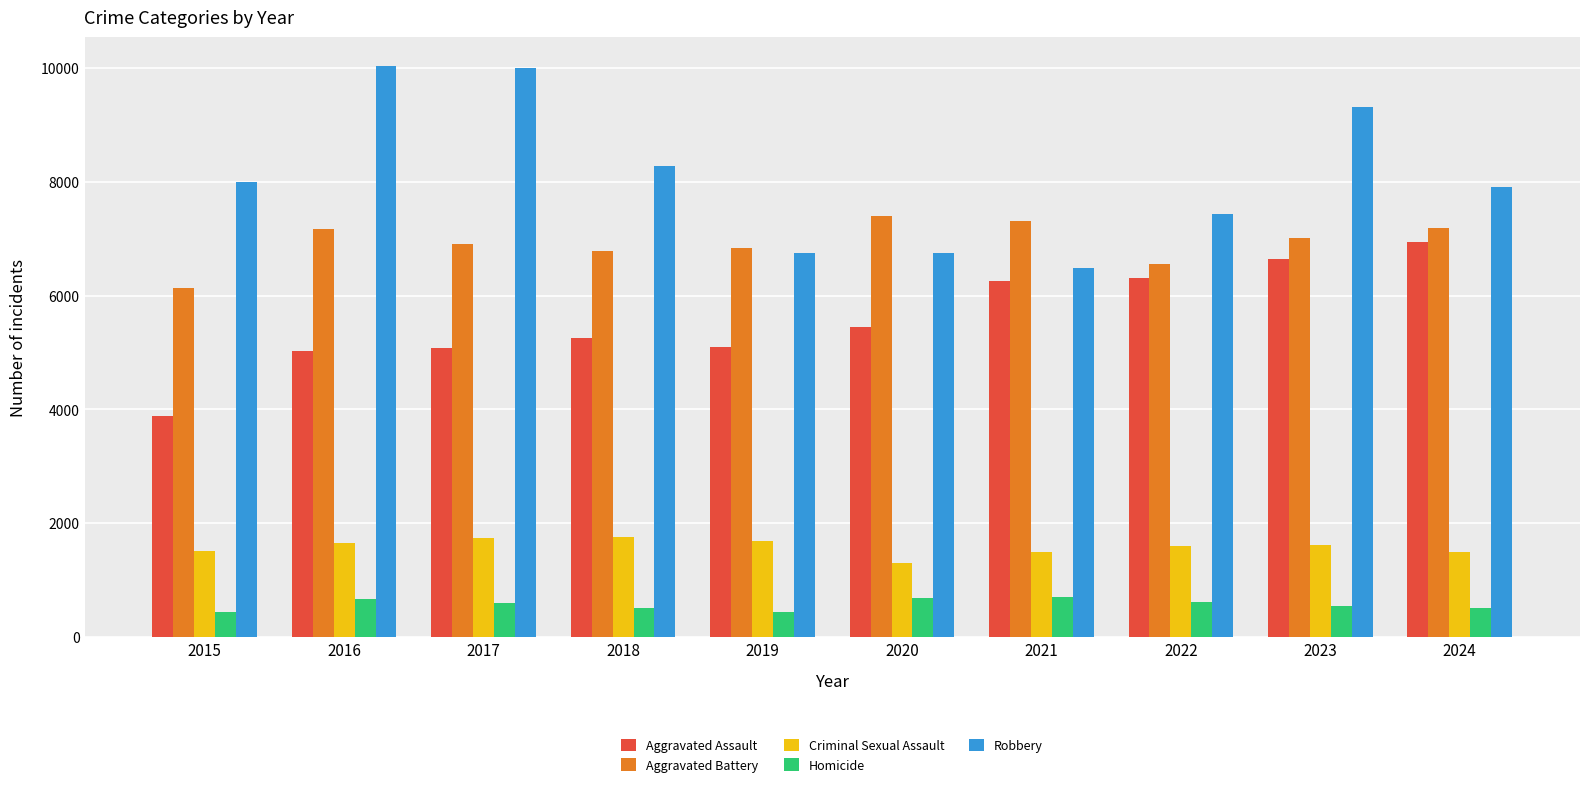

Rank the series at 2017 from lowest to highest value.

Homicide, Criminal Sexual Assault, Aggravated Assault, Aggravated Battery, Robbery